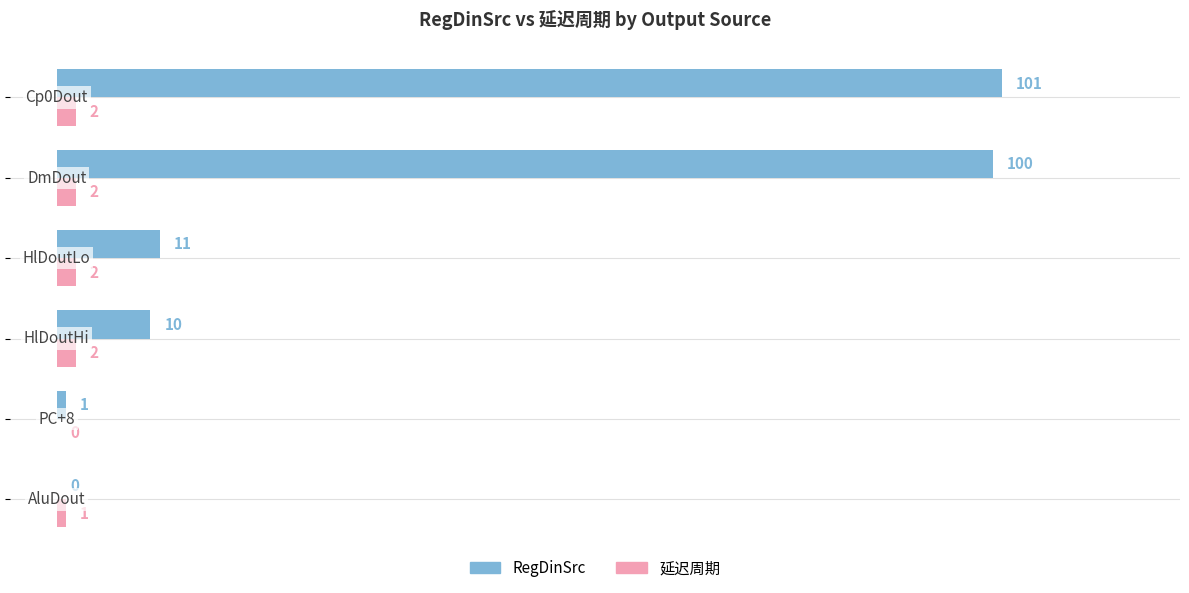

What is the maximum value shown in the chart?

101